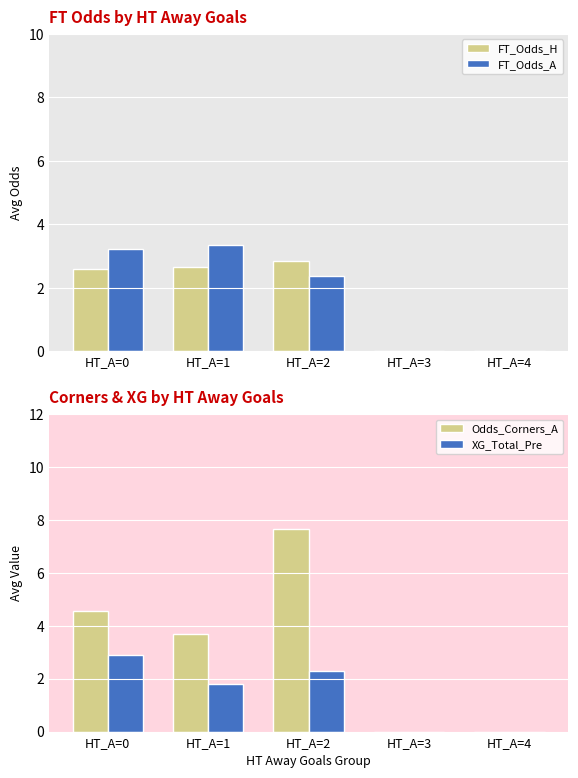

The value of XG_Total_Pre at HT_A=0 is 4.8. True or false?

False